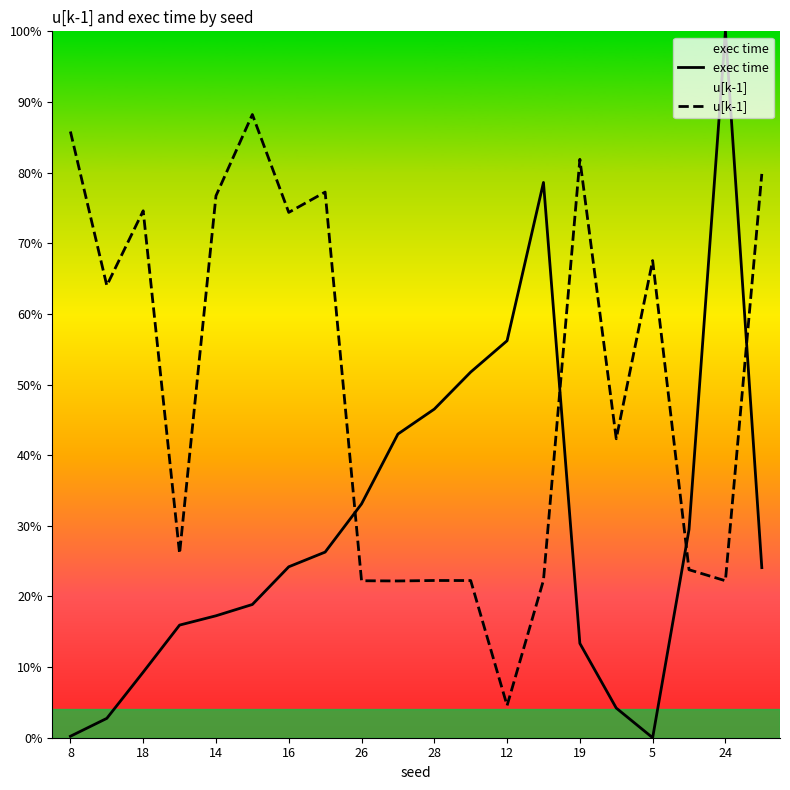

What is the label of the 12th point from the left?

11